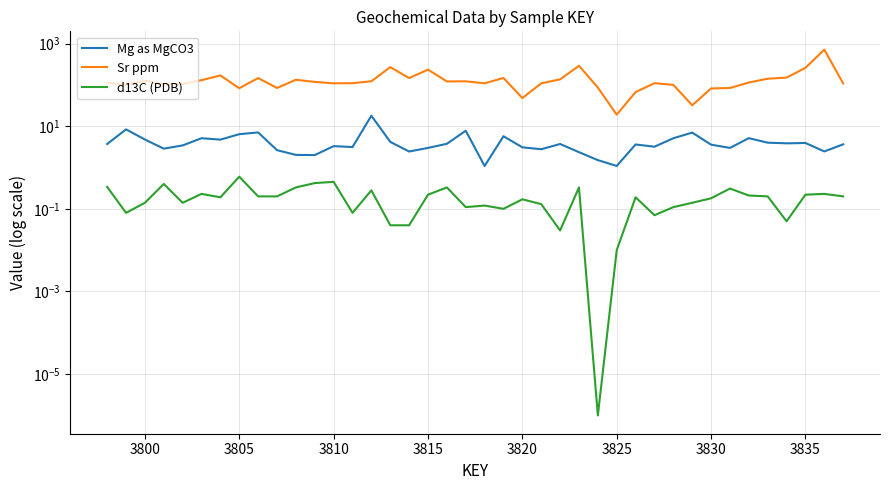

True or false: Mg as MgCO3 has a value of 3.0 at 3815.

True